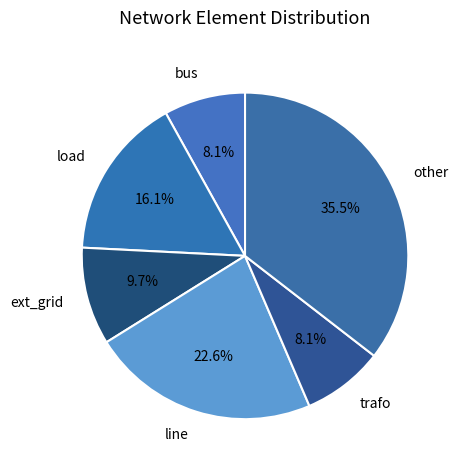

To the nearest percent, what is the difference between the largest and smallest slice percentages?

27%